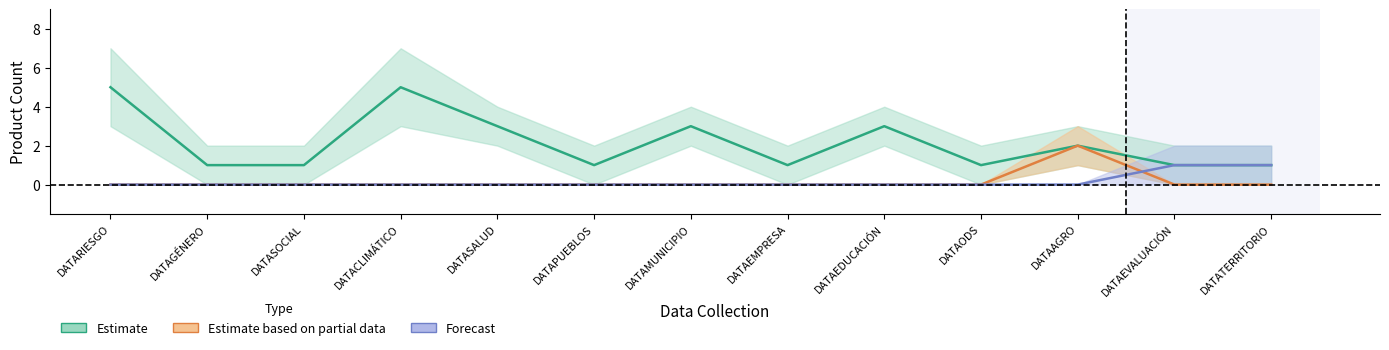

The Estimate based on partial data series shows 1 at DATACLIMÁTICO. True or false?

False